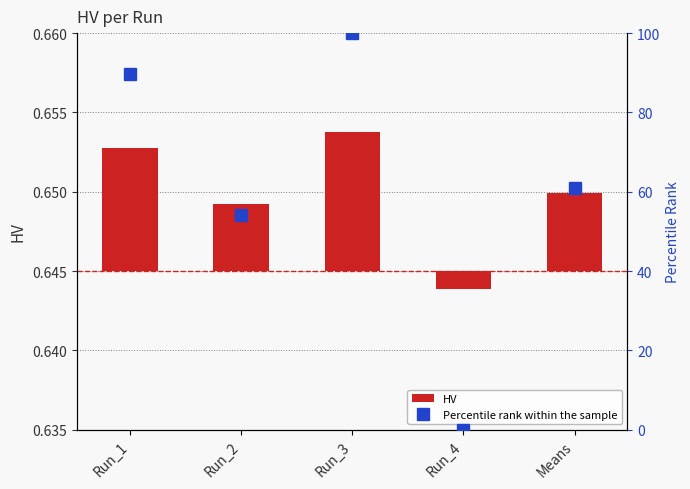

What is the label of the 2nd bar from the right?

Run_4